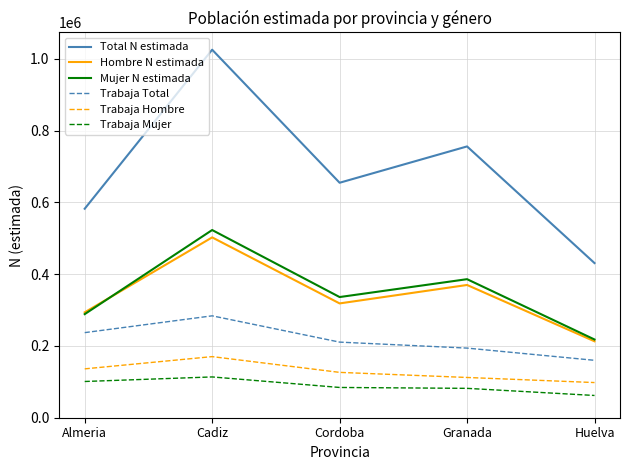

At which label does Trabaja Hombre first exceed 126384?

Almeria